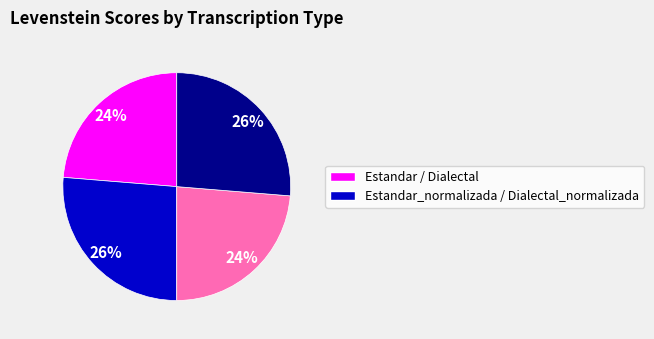

How many slices are in this pie chart?

4